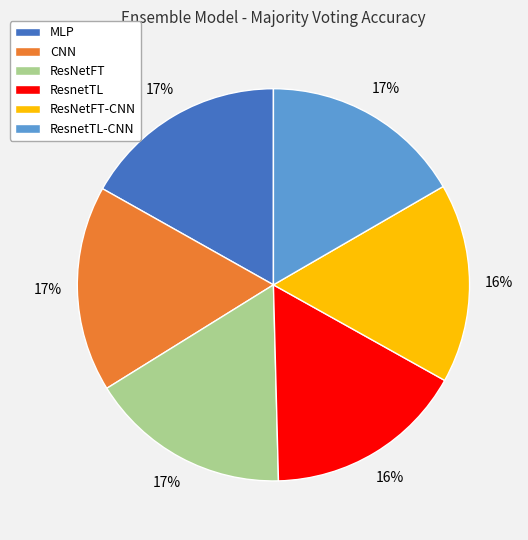

Is it true that ResNetFT-CNN is 16% of the pie?

True